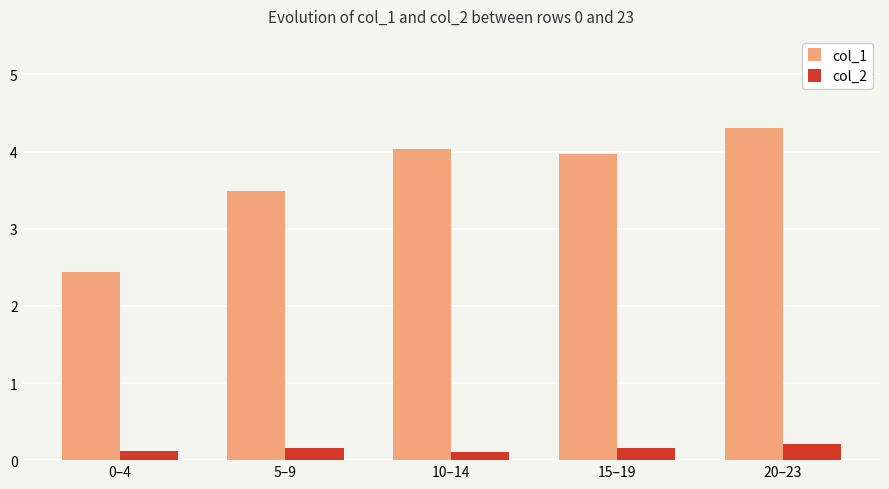

How many bars are there in each group?

2